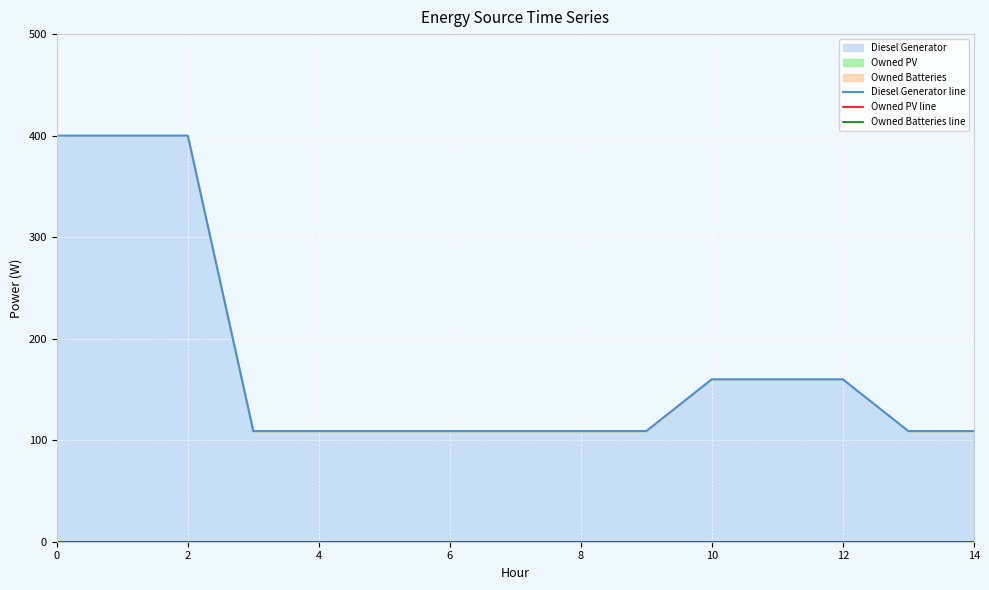

Count the number of categories in the chart.

15